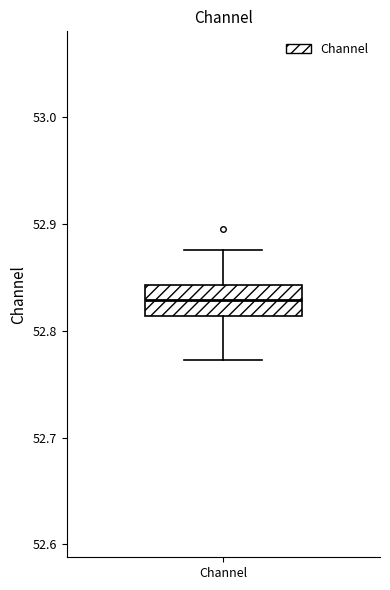

Transcribe this box plot: give where the median line is, the range the box spans, and where the two whiskers end, as read against the y-axis. The values are not printed on the chart, so give them approximately, as read against the axis.

median 52.83, box 52.81 to 52.84, whiskers 52.77 to 52.88